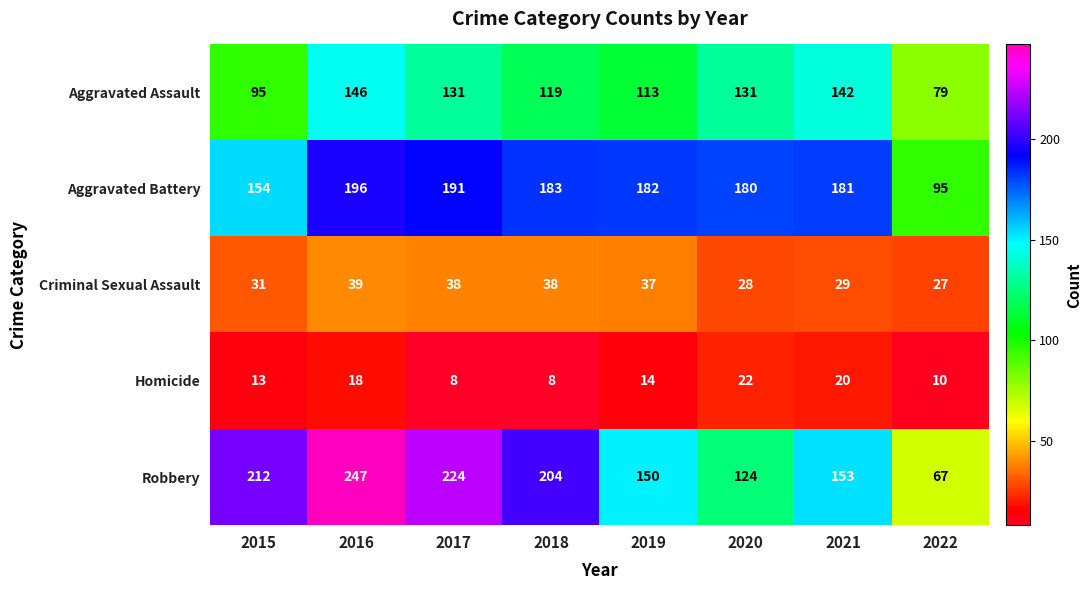

What is the average value of the Aggravated Assault series?

120